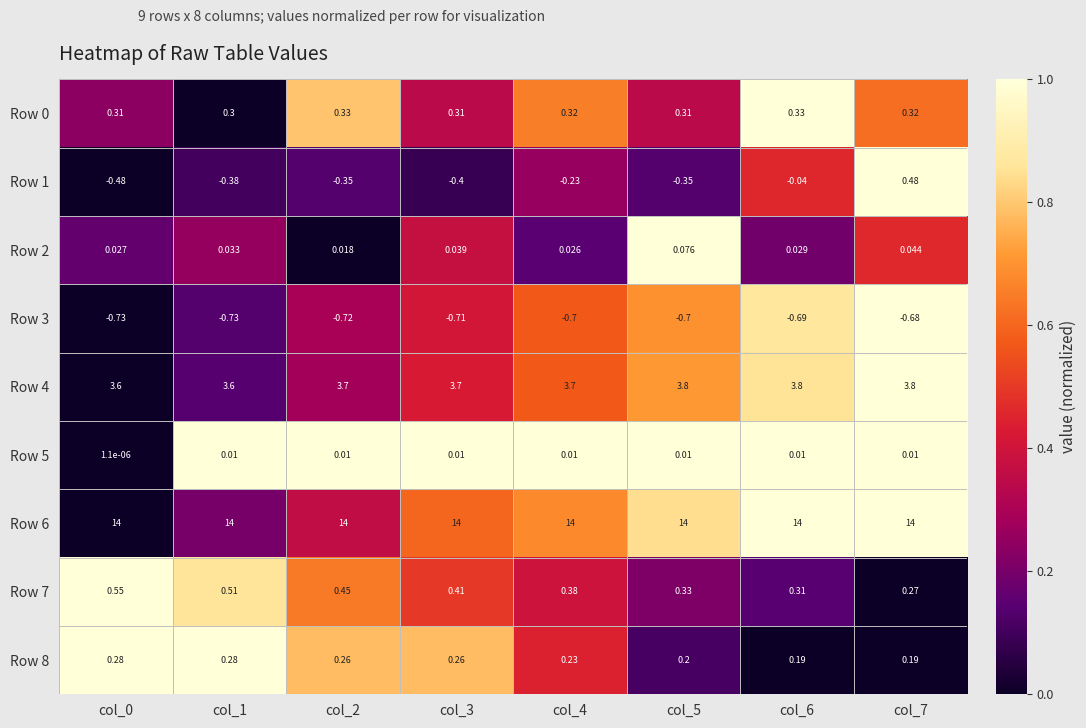

Is the value of Row 1 at col_6 greater than the value of Row 5 at col_5?

No